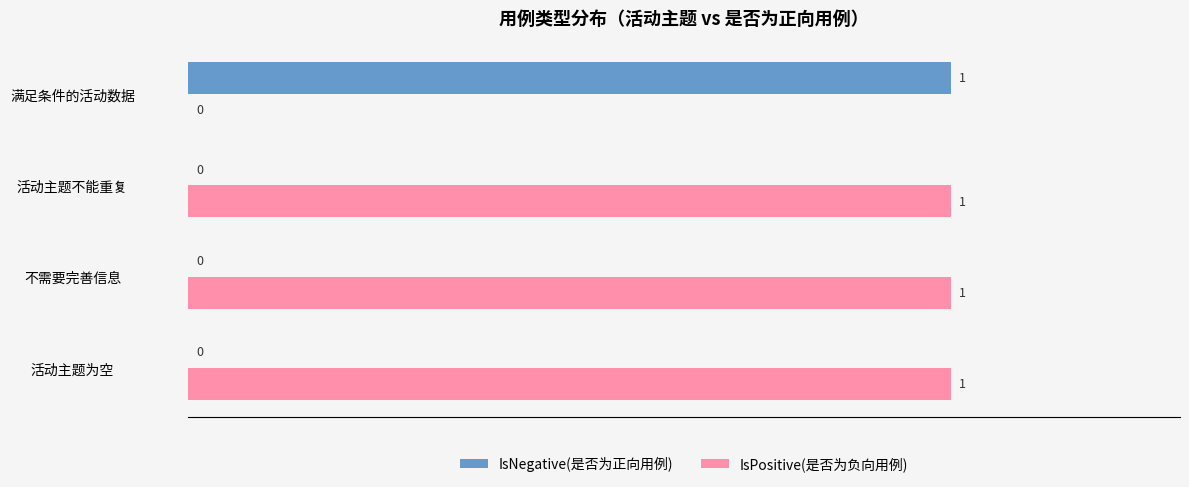

What are all the series names shown in the legend?

IsNegative(是否为正向用例), IsPositive(是否为负向用例)